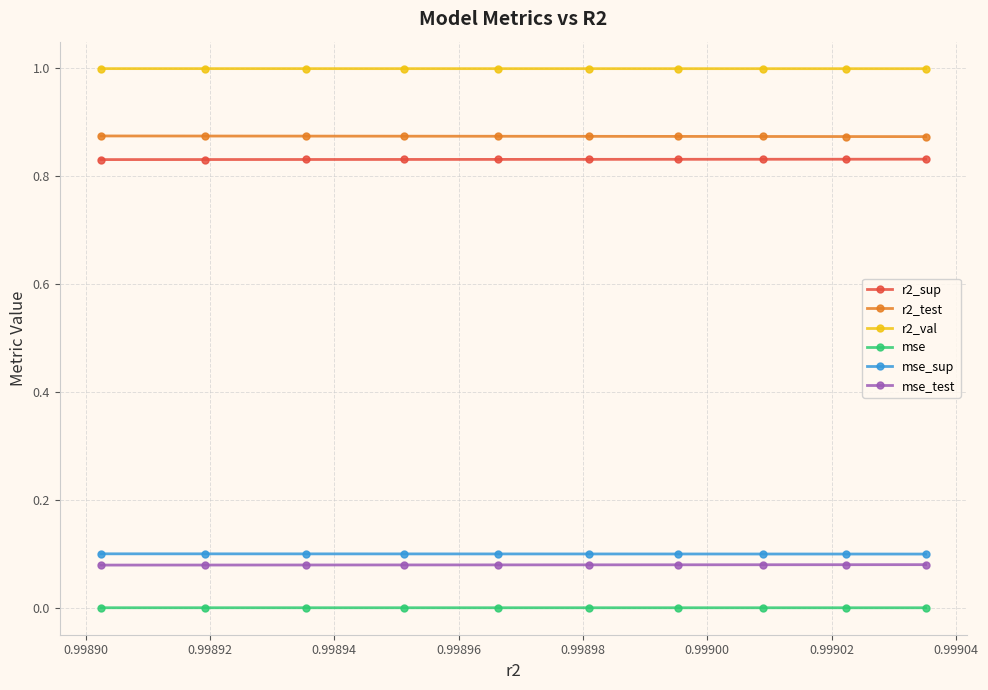

Which series has the largest total across all categories?

r2_val